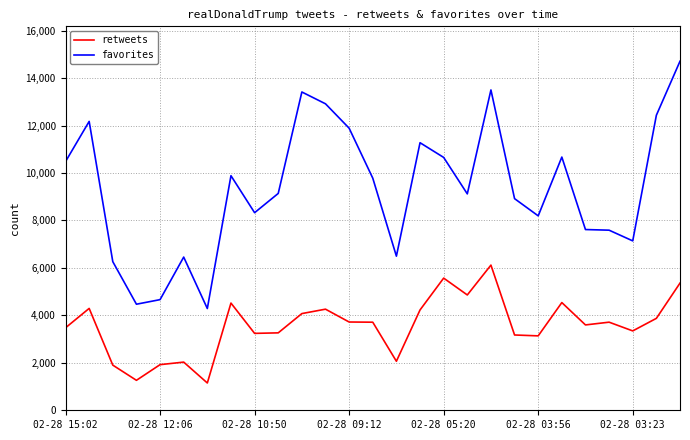

Rank the series by their average value, from highest to lowest.

favorites, retweets